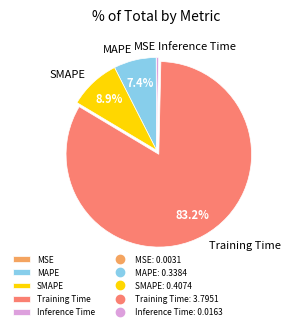

Is Training Time the majority of the pie?

Yes